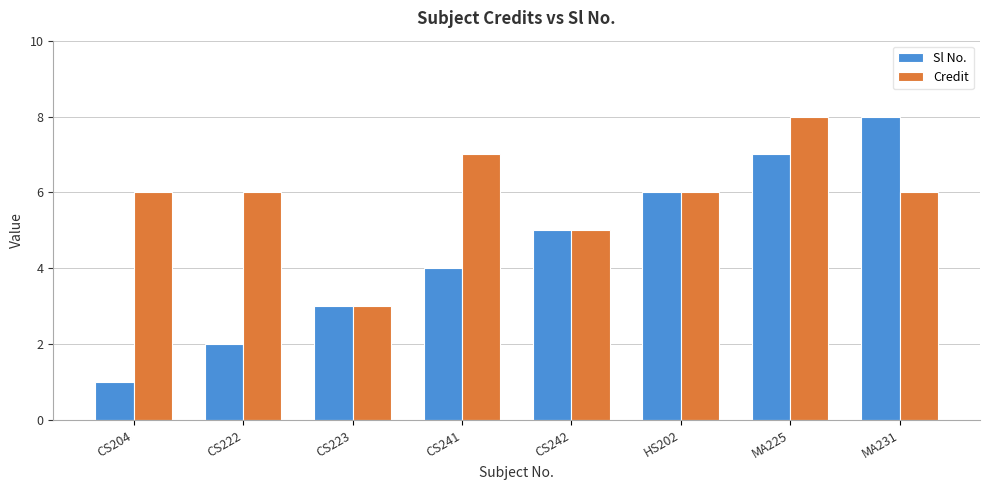

What is the label of the 2nd bar from the left?

CS222